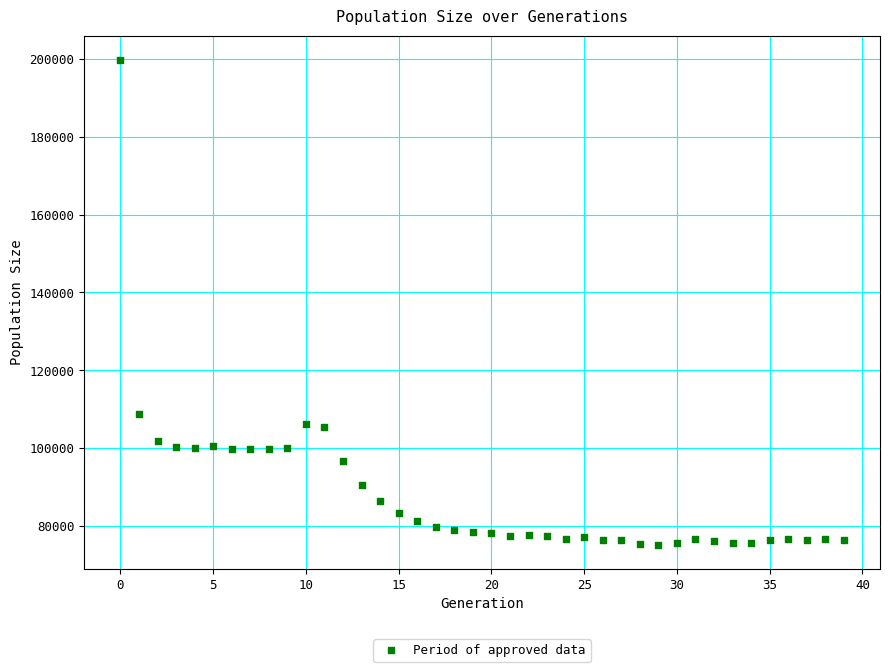

What is the range of Y values (max minus min)?

124567